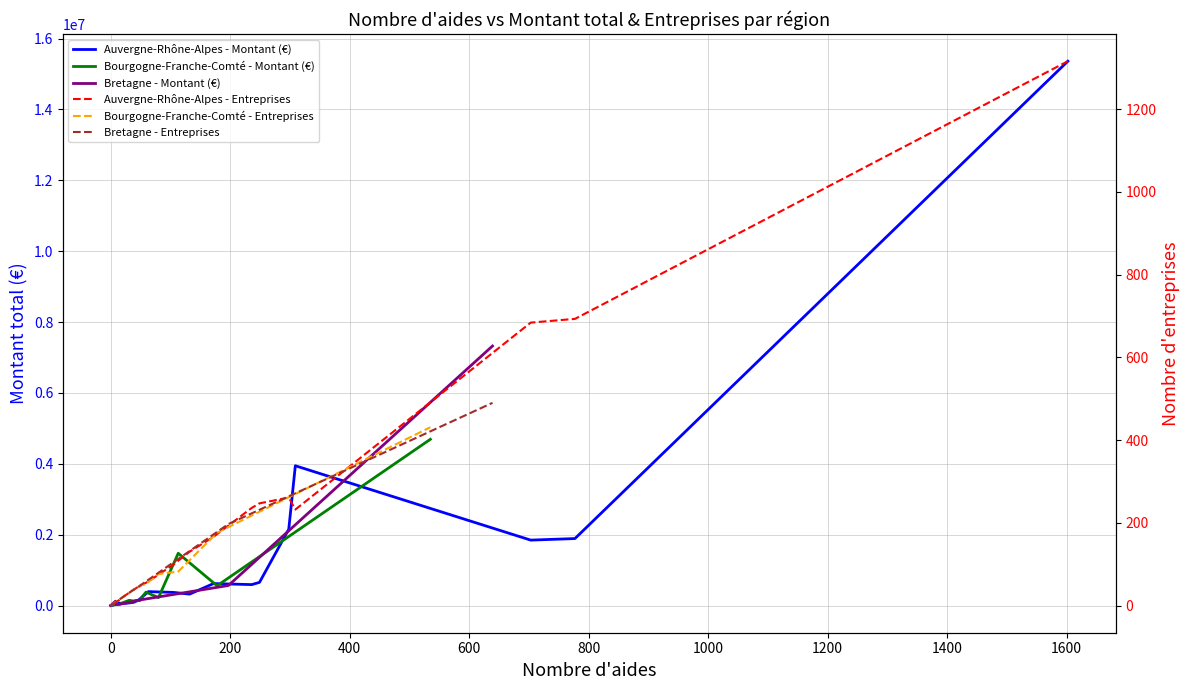

Reading right to left, what are all the values shown in this chart?

Auvergne-Rhône-Alpes - Montant (€): 15361325	1889324	1845454	3944112	2152906	652932	589886	618734	321317	370187	391916	158793	92031	73000	55500	69000	9500
Bourgogne-Franche-Comté - Montant (€): 4690978	557772	1474325	223436	377049	168295	141171	126950	146600	72000	49740	37524	25500	17000	29500	0	0
Bretagne - Montant (€): 7323644	564908	137906	98445	55500	33430	25500	122200	0	0	0	0	0	0	0	0	0
Auvergne-Rhône-Alpes - Entreprises: 1316	693	684	232	261	247	236	166	130	99	58	46	39	31	19	13	4
Bourgogne-Franche-Comté - Entreprises: 431	176	82	76	52	48	46	38	30	19	17	15	8	7	6	0	0
Bretagne - Entreprises: 490	197	41	35	21	15	8	7	0	0	0	0	0	0	0	0	0